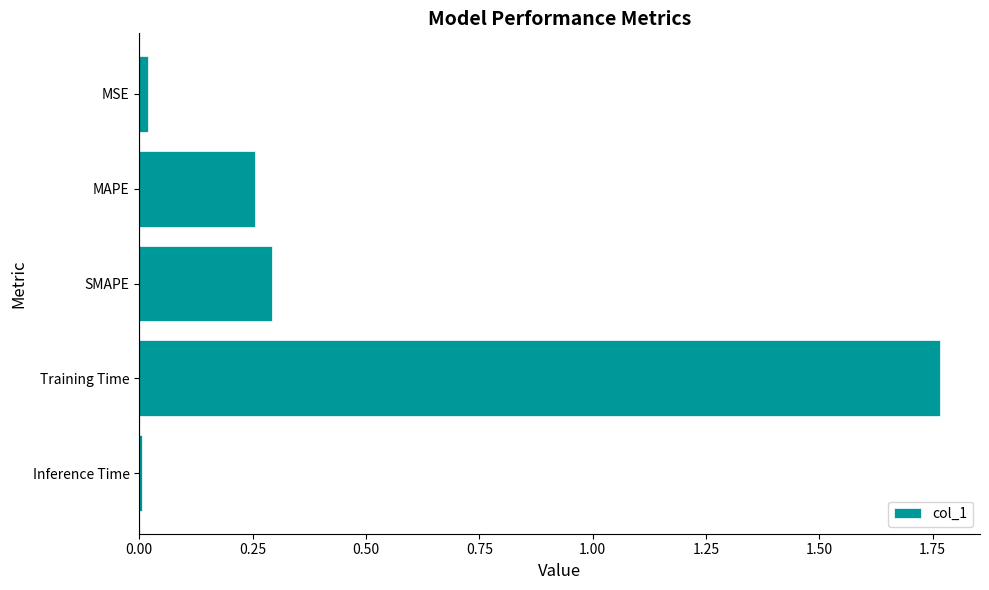

How many bars are there in total?

5